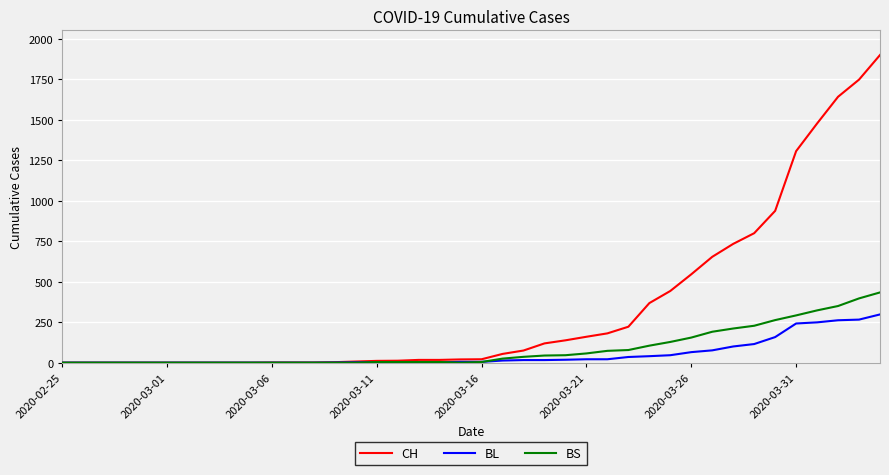

How many values in the BL series are below 5?

19